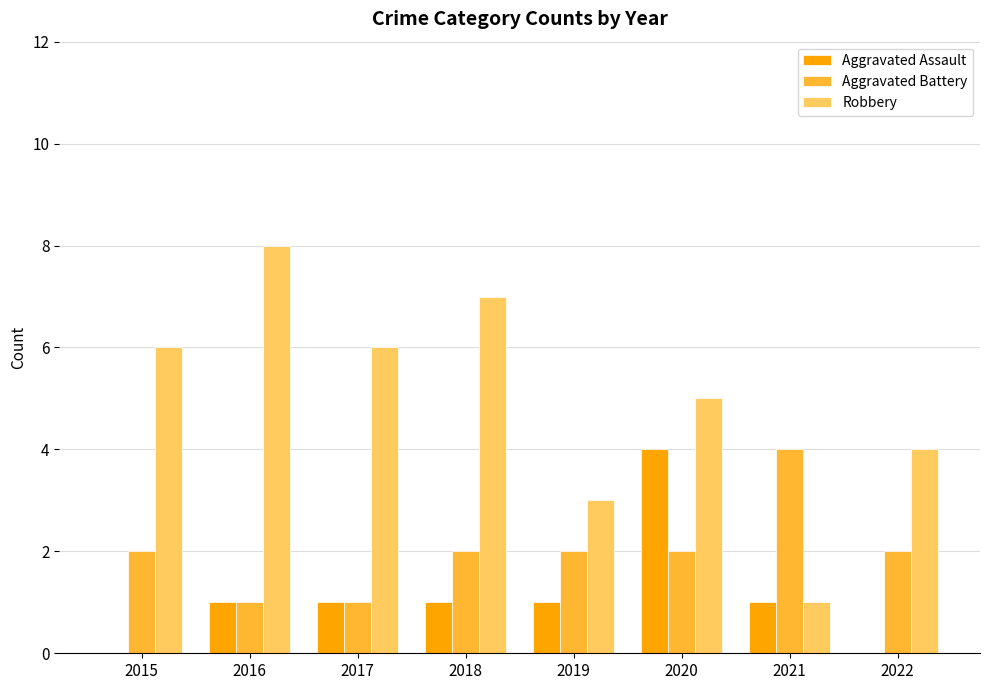

What is the total value across all series at 2018?

10